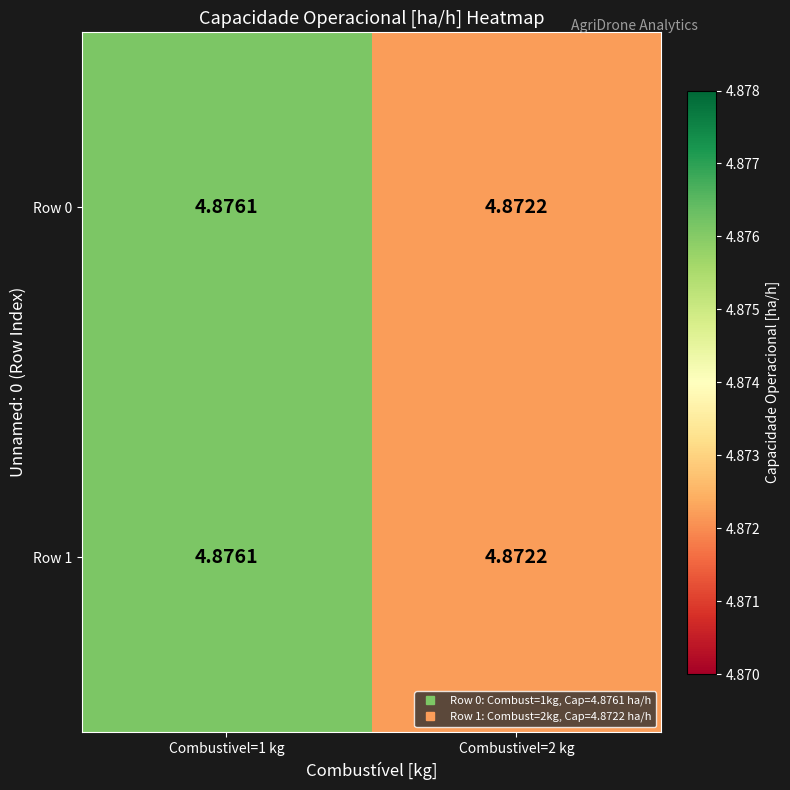

How many data points does each series have?

2